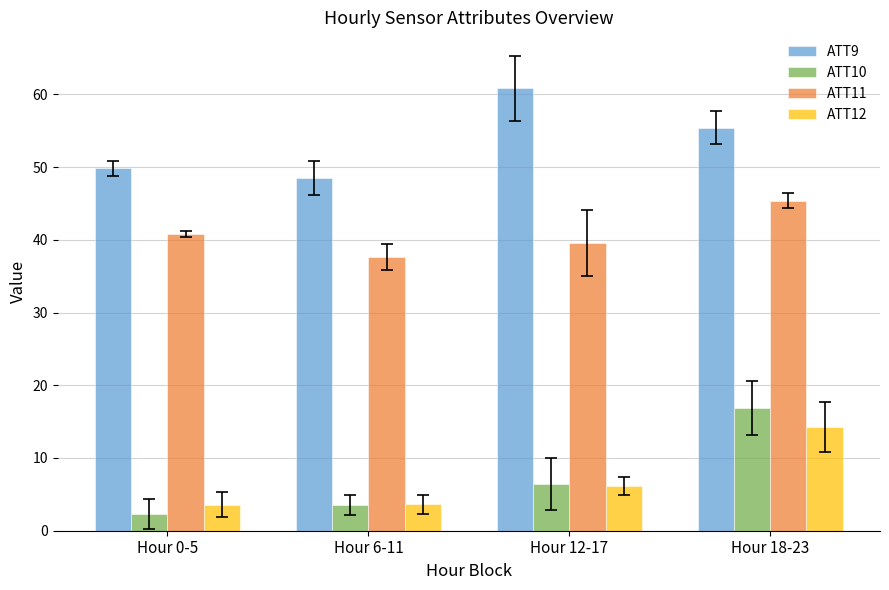

What is the label of the 2nd bar from the right?

Hour 12-17